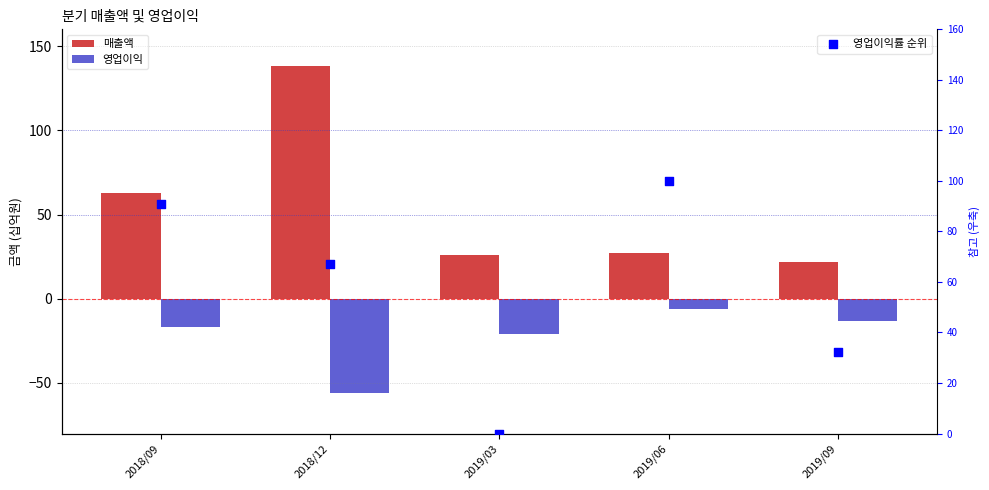

Is the value of 영업이익 at 2018/12 greater than the value of 영업이익률 순위 at 2019/06?

No